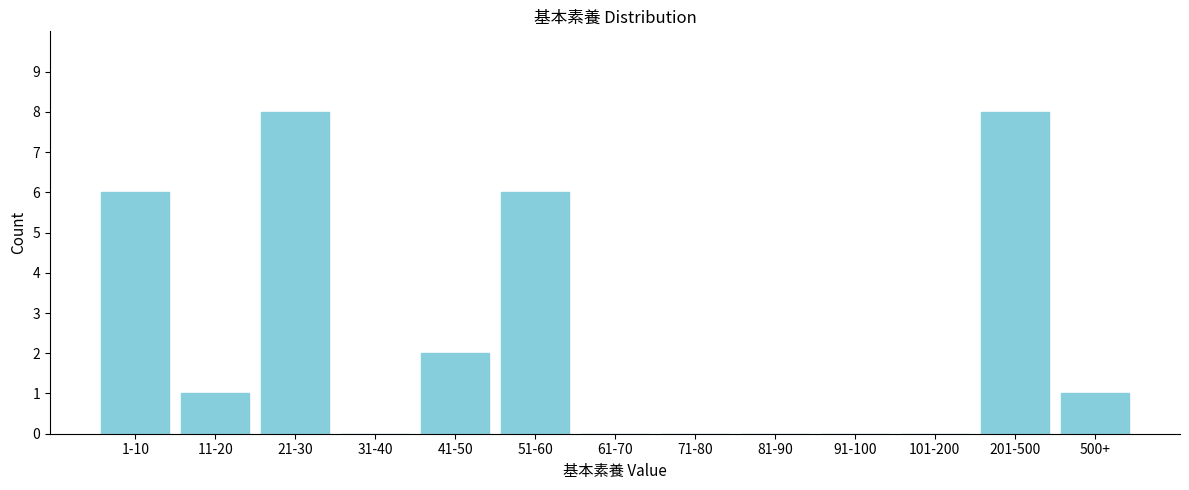

Reading left to right, transcribe all the data shown in this chart.

1-10=6	11-20=1	21-30=8	31-40=0	41-50=2	51-60=6	61-70=0	71-80=0	81-90=0	91-100=0	101-200=0	201-500=8	500+=1